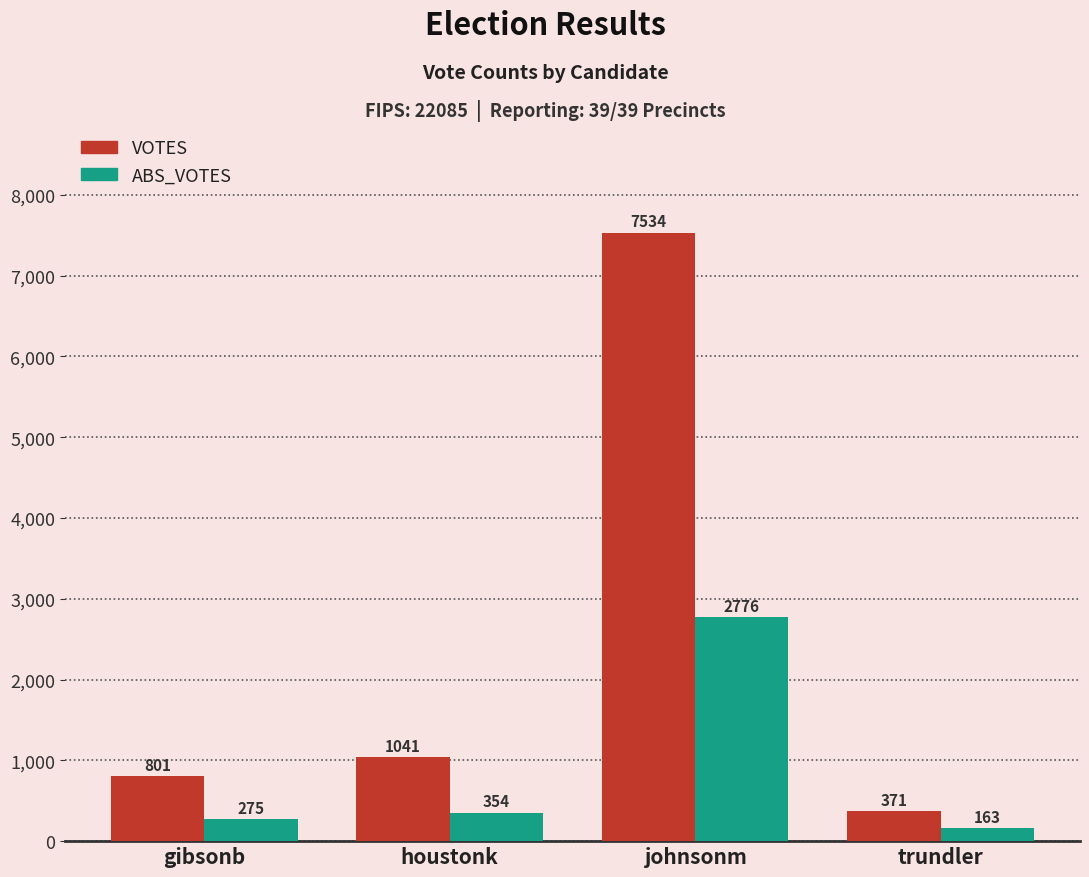

At how many categories does at least one series exceed 7061?

1